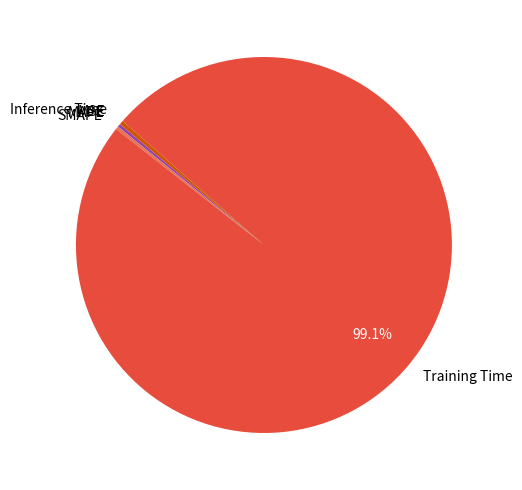

Does Training Time represent more than half of the total?

Yes